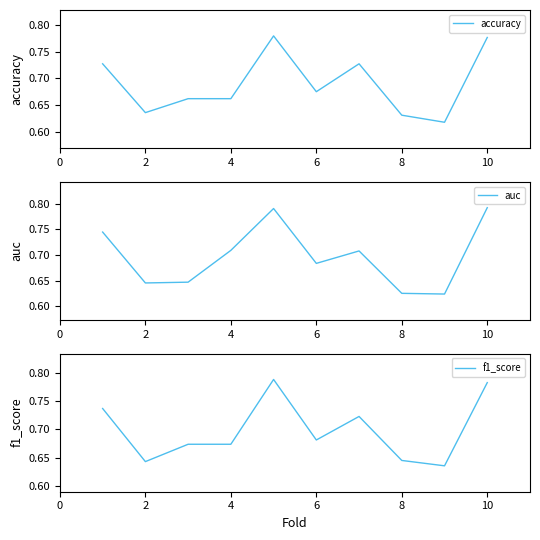

What is the value of the auc point at the 6th from the left?

0.7